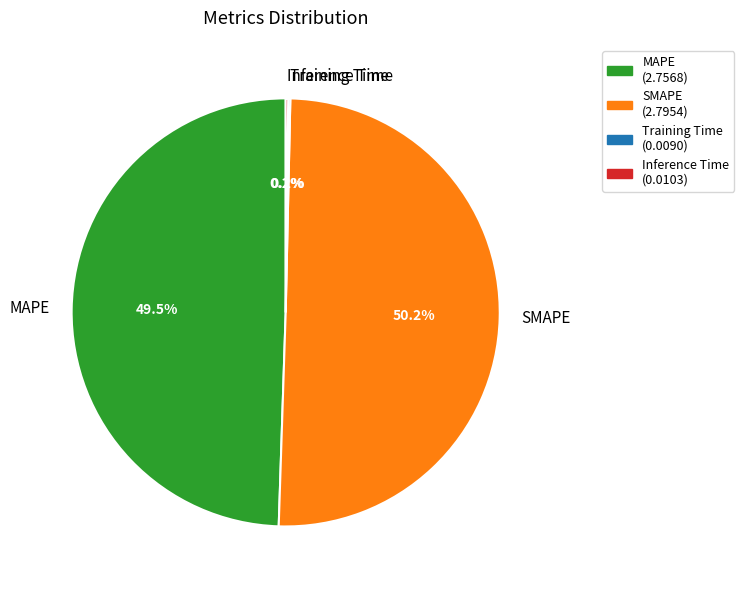

What is the largest slice in the pie chart?

SMAPE